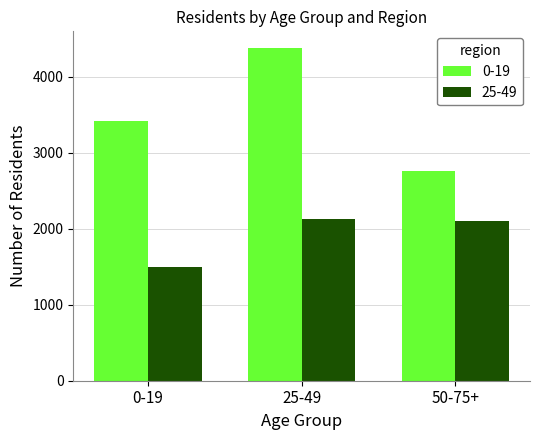

What is the minimum value for 0-19?

2755